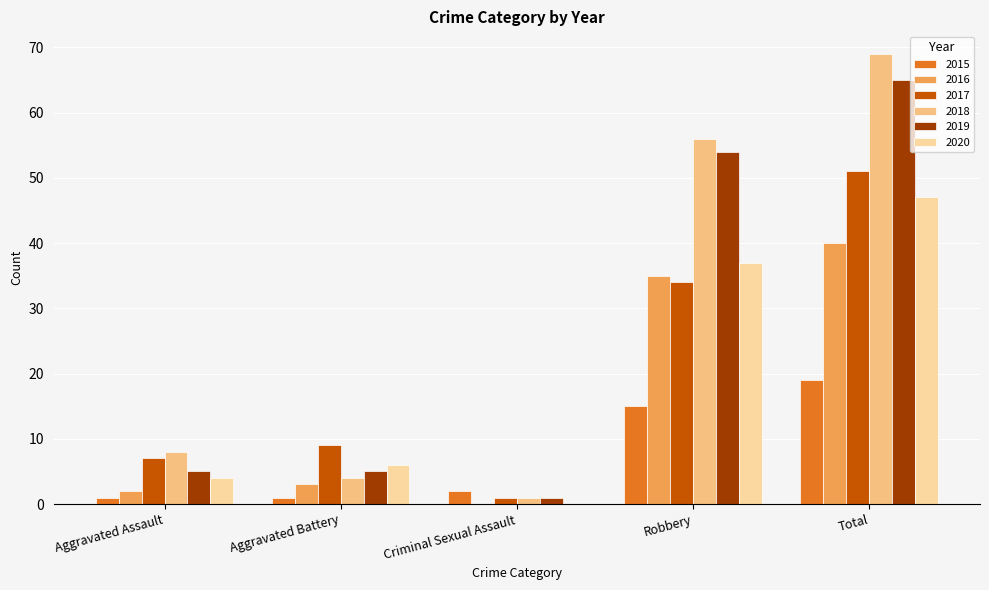

At which category does the chart reach its peak across all series?

Total